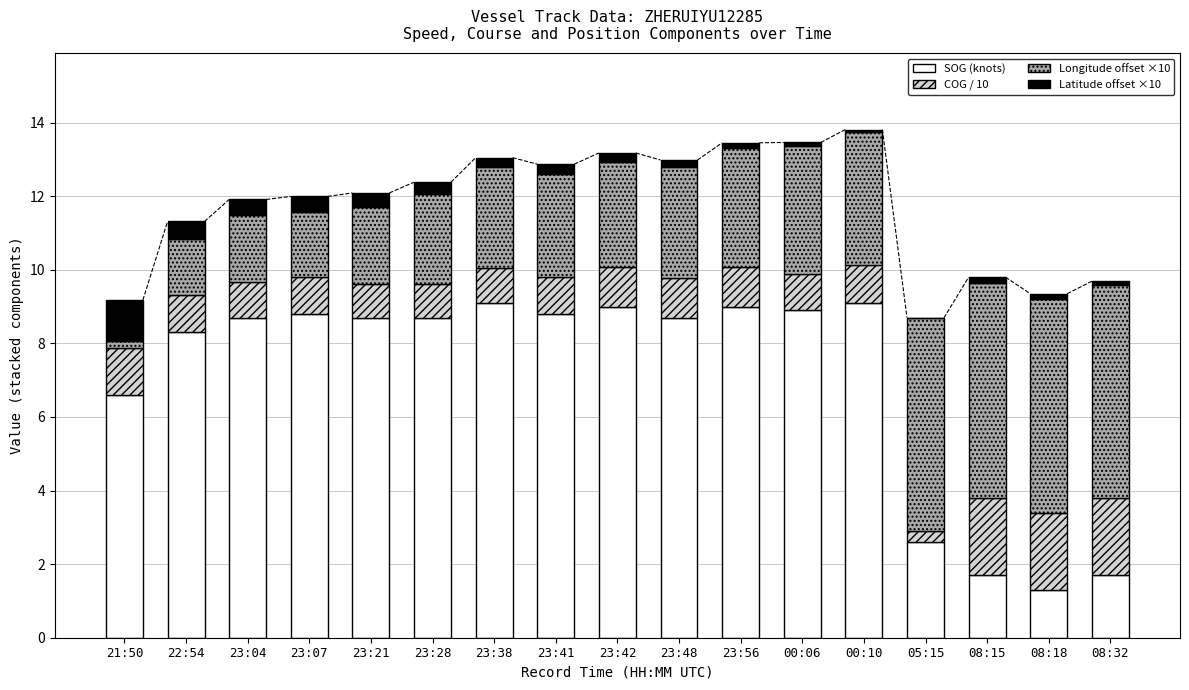

Where does the SOG (knots) series first go above 8?

22:54